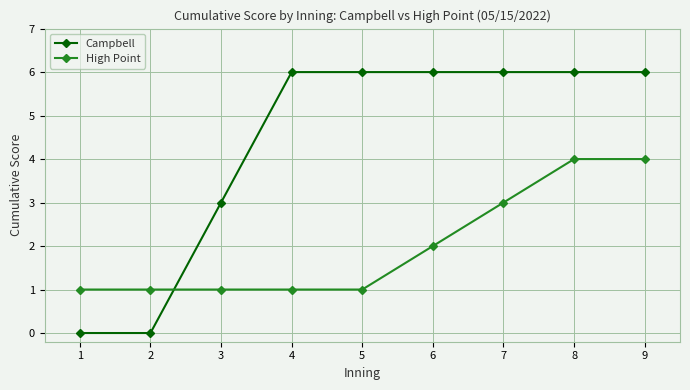

How many Campbell values are between 3 and 6?

7